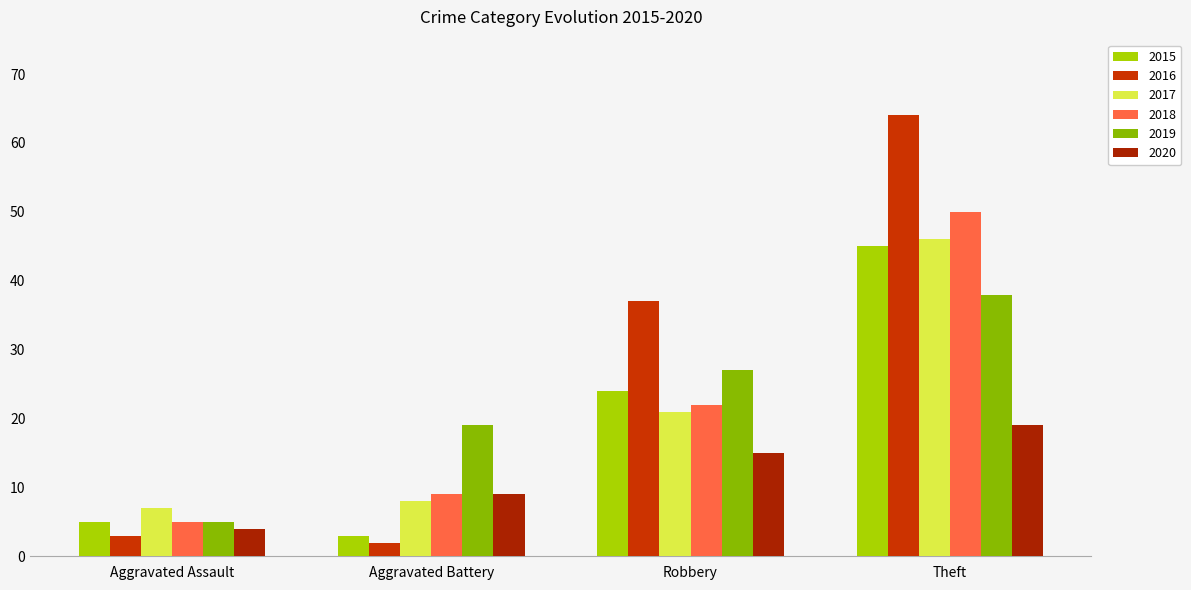

What is the sum of all 2018 values?

86